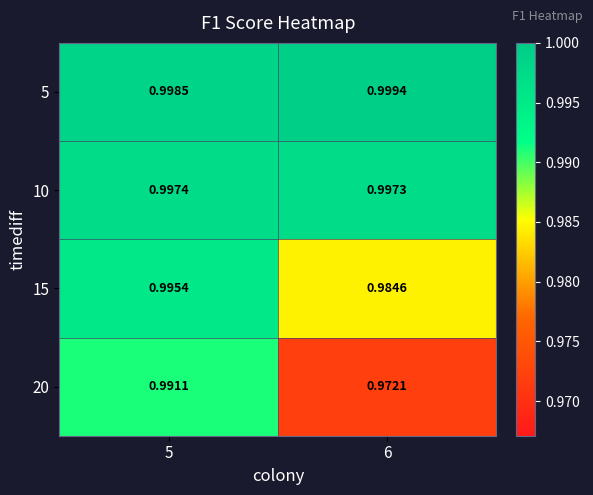

Is the value of 15 at 5 greater than the value of 10 at 6?

No